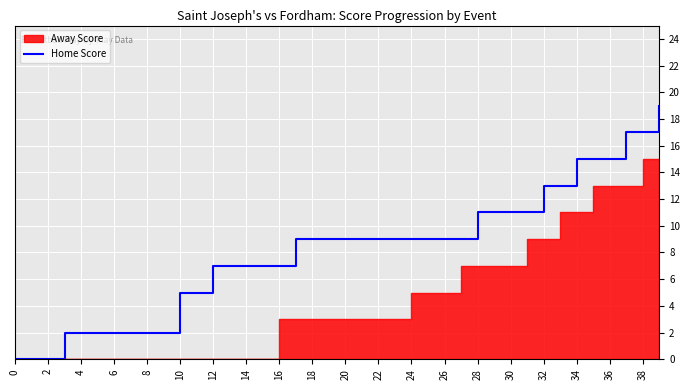

What is the label of the 5th point from the right?

35